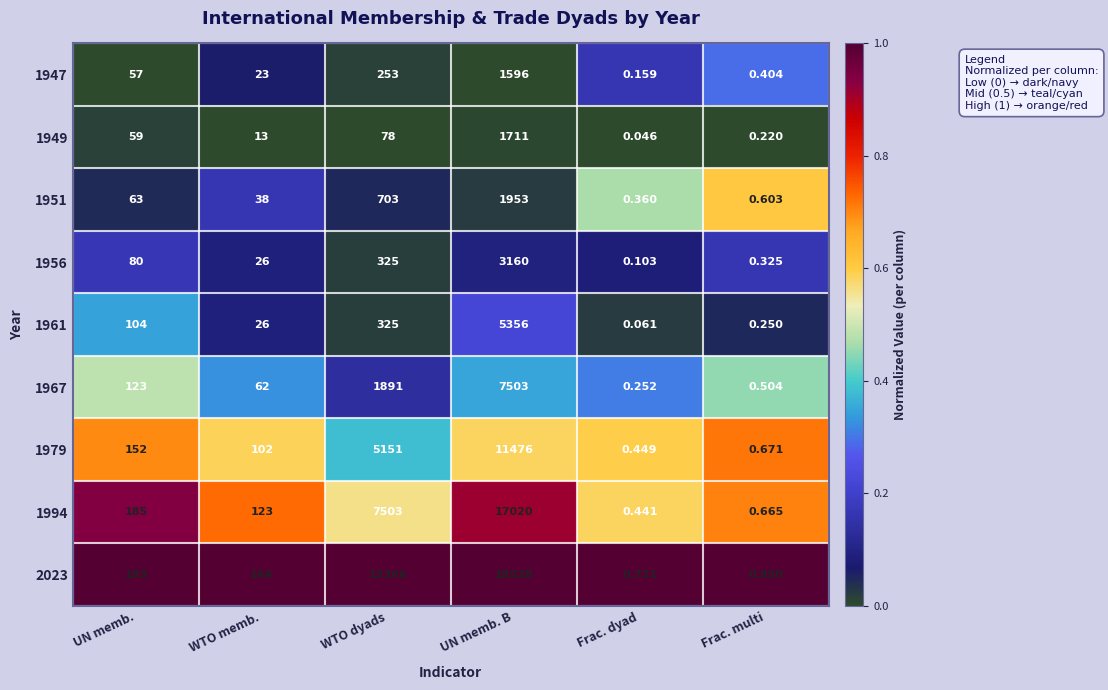

Between Frac. dyad and Frac. multi, which series saw the biggest shift?

1967